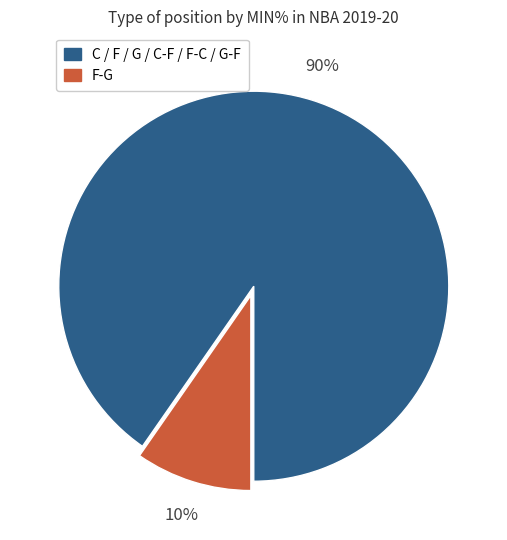

To the nearest percent, what is the average slice percentage?

50%